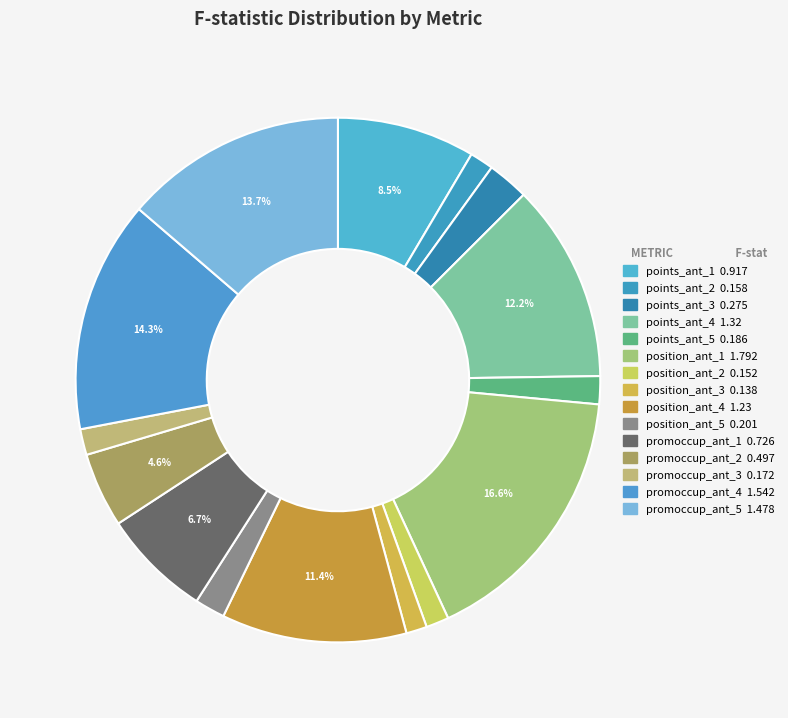

What percentage is the position_ant_4 slice, to the nearest percent?

11%